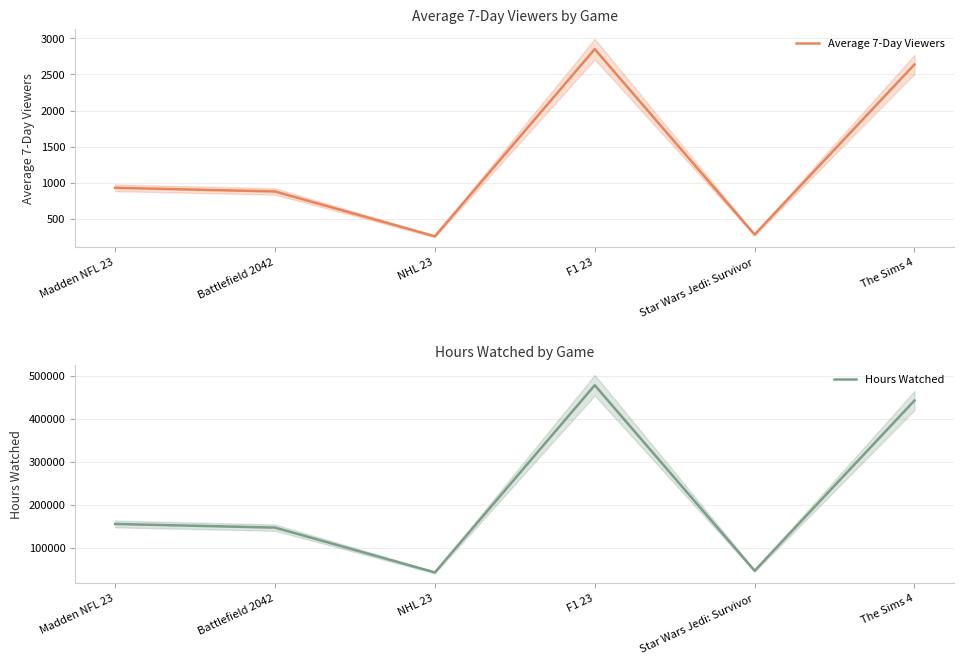

What is the lowest value of the Hours Watched series?

43291